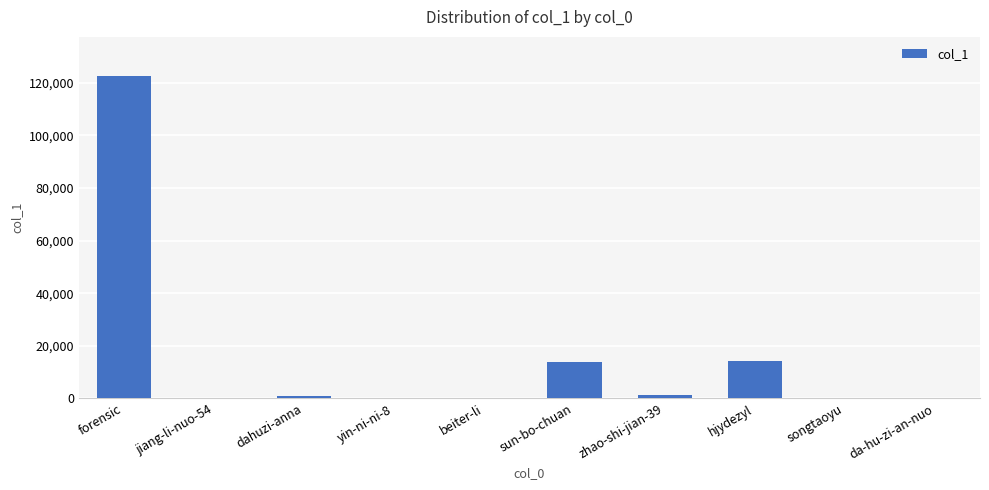

Is it true that the value at beiter-li is 6?

True